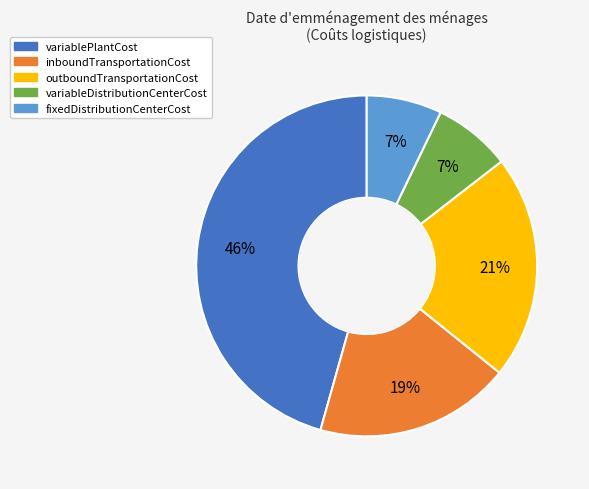

Which category has the biggest portion of the pie?

variablePlantCost